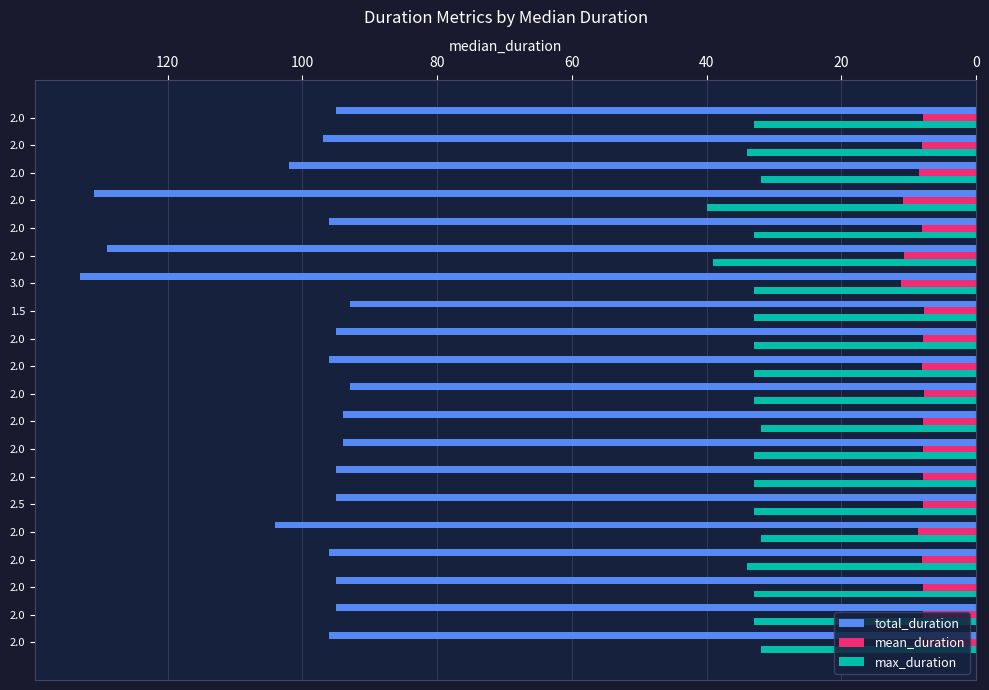

What are all the series names shown in the legend?

total_duration, mean_duration, max_duration